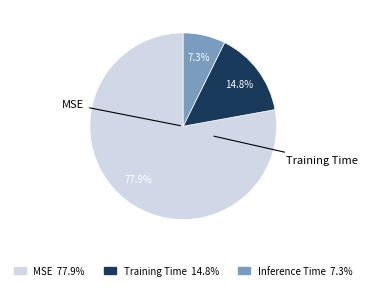

What percentage is the Training Time slice, to the nearest percent?

15%